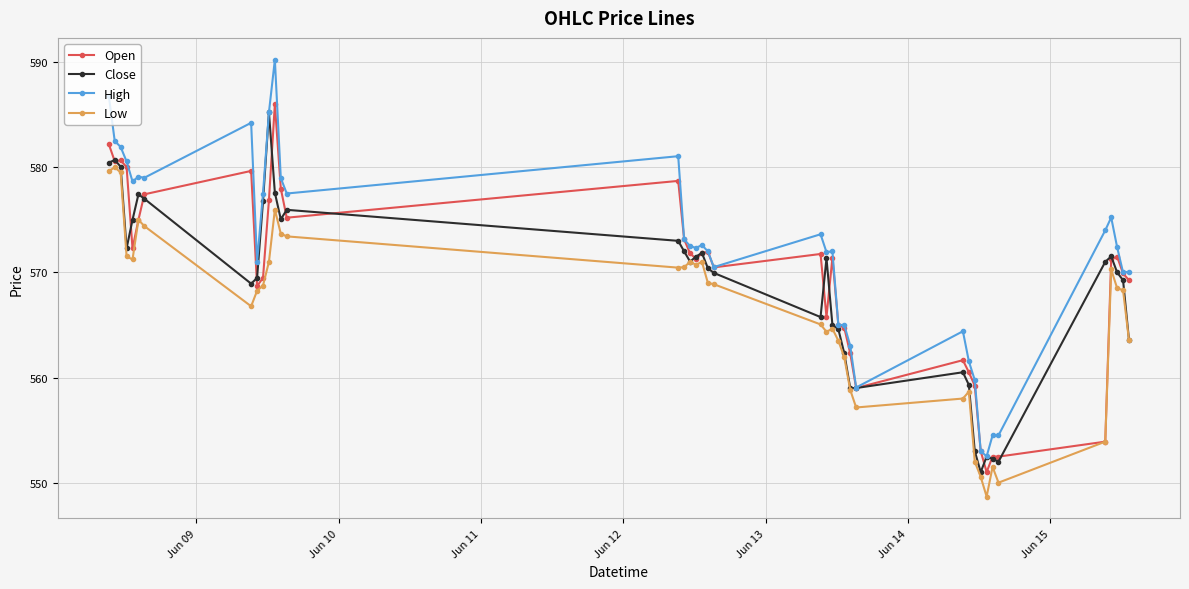

Is this an area chart (filled region under the line)?

No